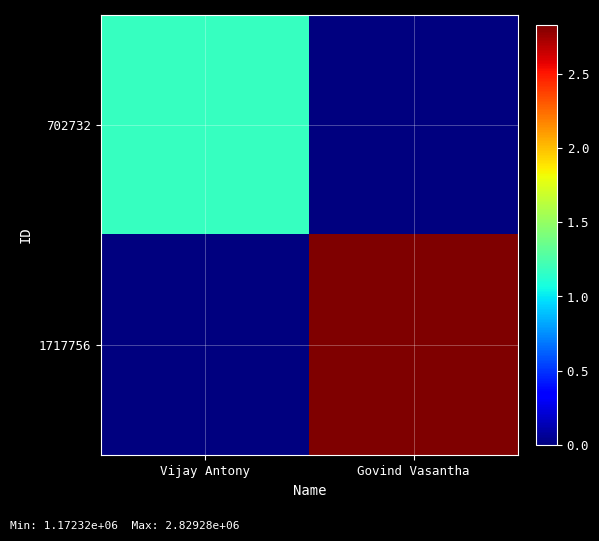

Rank the series by their maximum value, from highest to lowest.

1717756, 702732